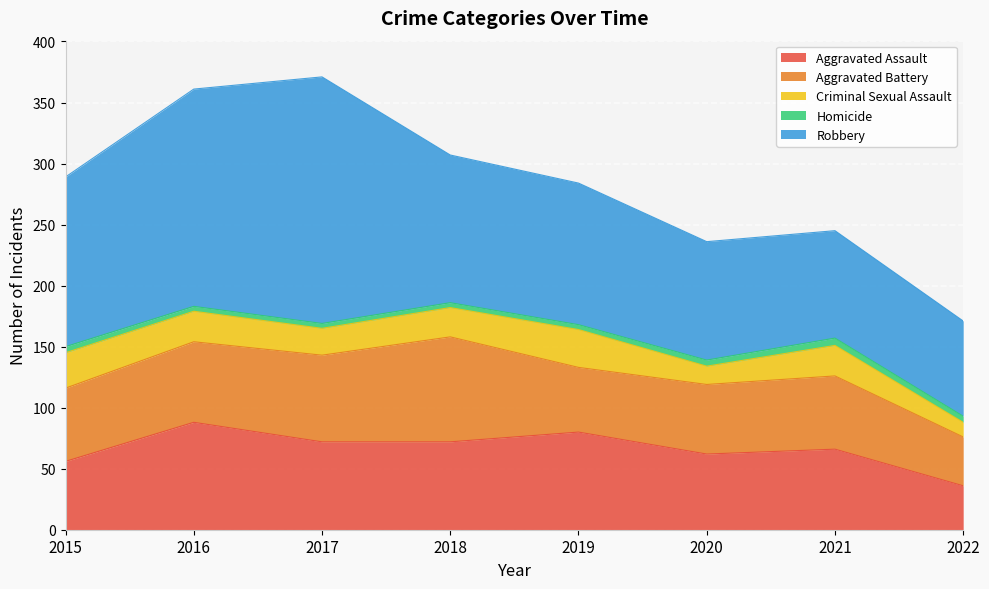

What is the lowest value of the Aggravated Assault series?

36